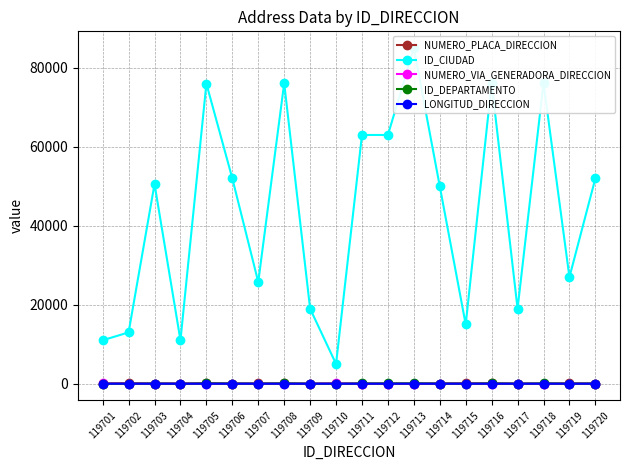

Which has a higher value, 119706 or 119710?

119710